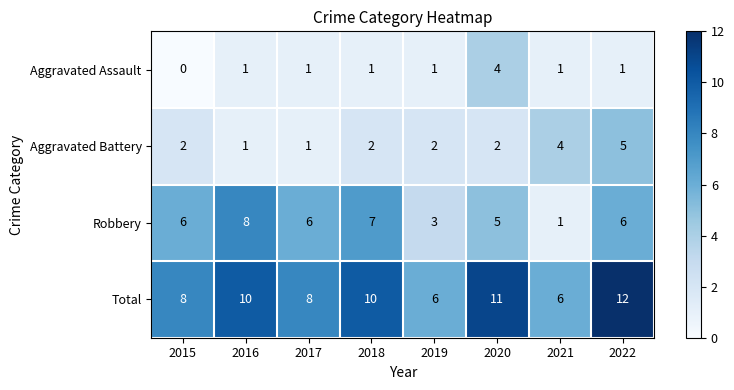

Which category has the highest value in the Aggravated Assault series?

2020